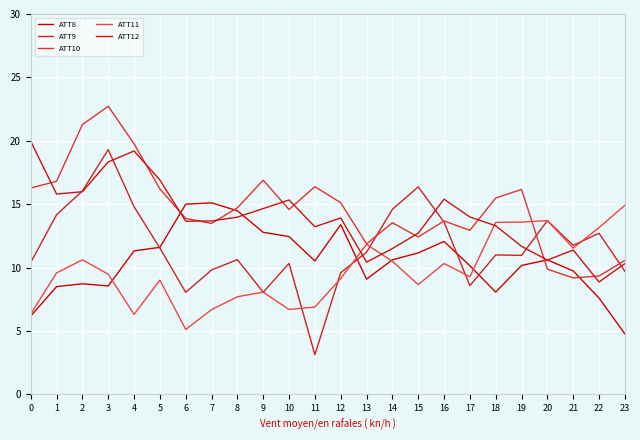

Reading left to right, list all the values displayed in this chart.

ATT8: 6.2	8.5	8.7	8.5	11.3	11.6	15.0	15.1	14.5	12.8	12.4	10.5	13.4	9.1	10.6	11.2	12.1	10.1	8.1	10.2	10.6	9.7	7.6	4.8
ATT9: 10.4	14.2	16.0	19.3	14.8	11.5	8.0	9.8	10.6	8.1	10.3	3.1	9.6	11.2	14.6	16.4	13.6	8.6	11.0	11.0	13.7	11.8	12.7	9.7
ATT10: 16.3	16.8	21.3	22.7	19.8	16.2	13.9	13.5	14.7	16.9	14.6	16.4	15.1	11.9	13.5	12.4	13.7	12.9	15.5	16.2	9.9	9.2	9.3	10.6
ATT11: 6.3	9.6	10.6	9.5	6.3	9.0	5.1	6.7	7.7	8.1	6.7	6.9	9.1	11.8	10.5	8.7	10.3	9.3	13.6	13.6	13.7	11.5	13.2	14.9
ATT12: 20.0	15.8	16.0	18.3	19.2	16.9	13.7	13.7	14.0	14.7	15.3	13.2	13.9	10.4	11.5	12.7	15.4	14.0	13.3	11.7	10.6	11.4	8.9	10.3